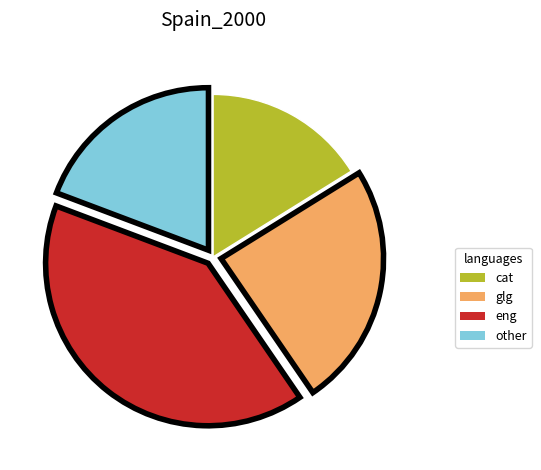

Is there any slice that represents more than half of the pie?

No